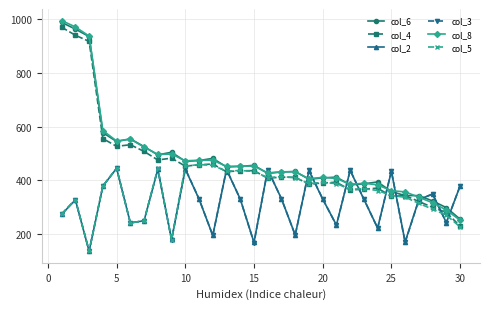

Which series has the widest spread of values?

col_8